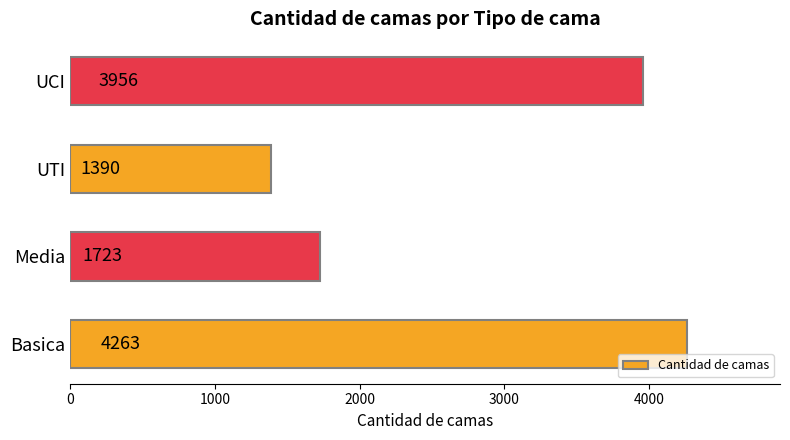

Reading bottom to top, transcribe all the data shown in this chart.

Basica=4263	Media=1723	UTI=1390	UCI=3956